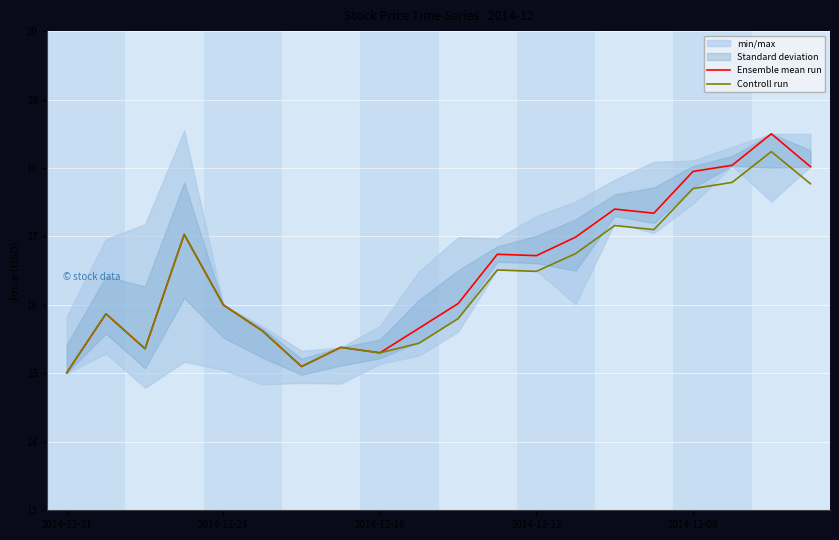

What is the maximum value for Ensemble mean run?

18.5